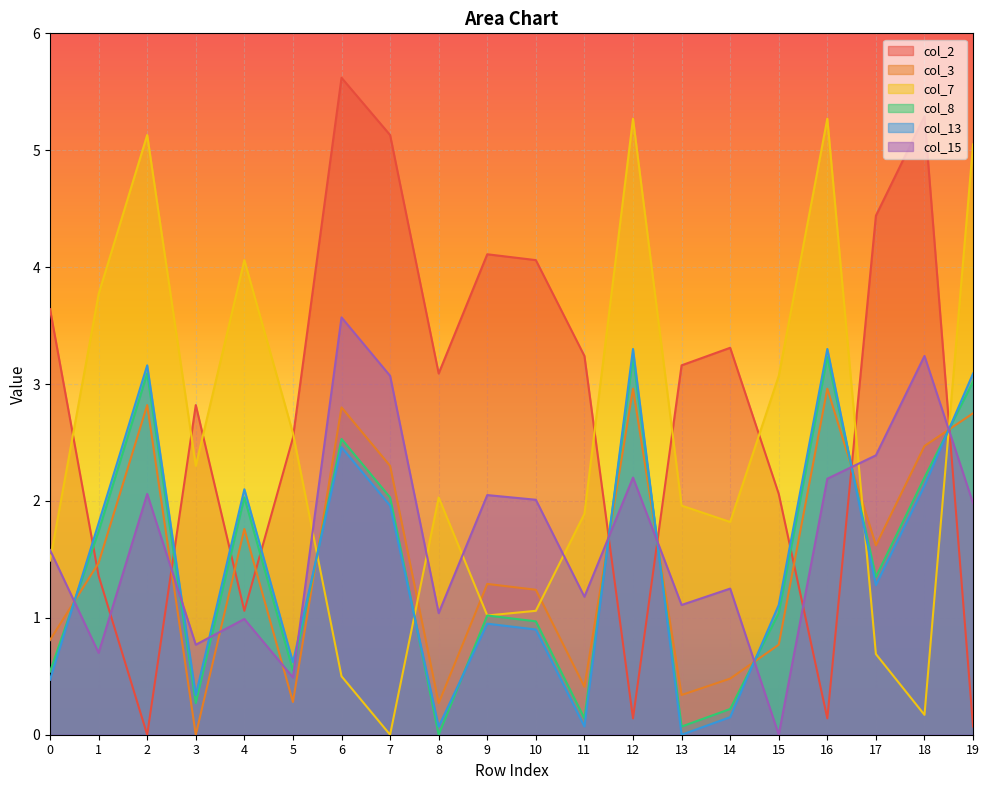

Does the chart display data point markers on the line(s)?

No